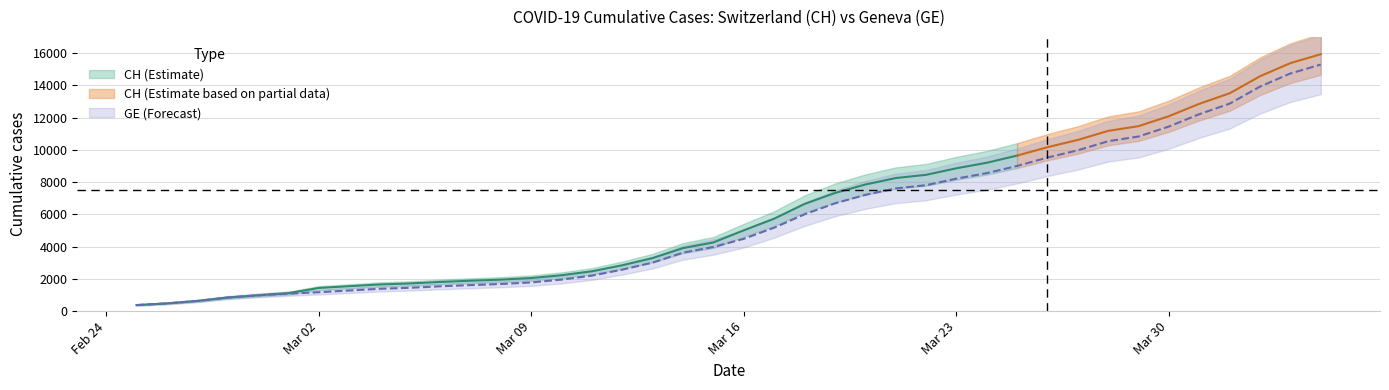

How many data points are less than 4485?

20